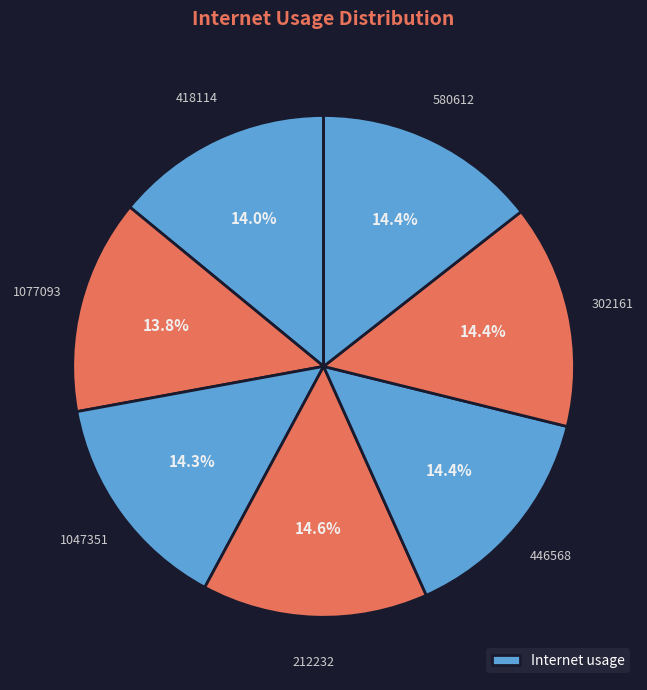

Is there any slice that represents more than half of the pie?

No